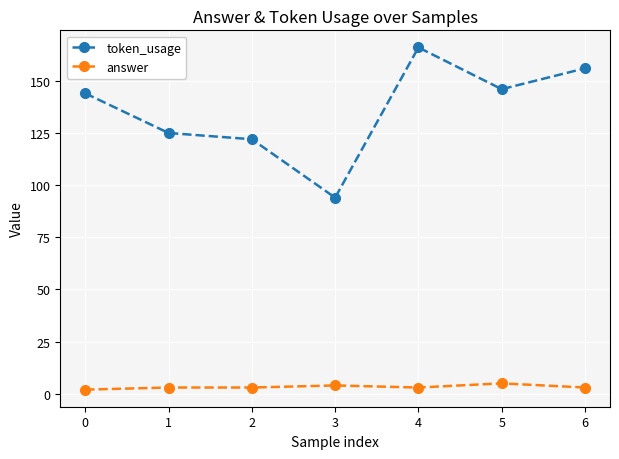

What are all the series names shown in the legend?

token_usage, answer